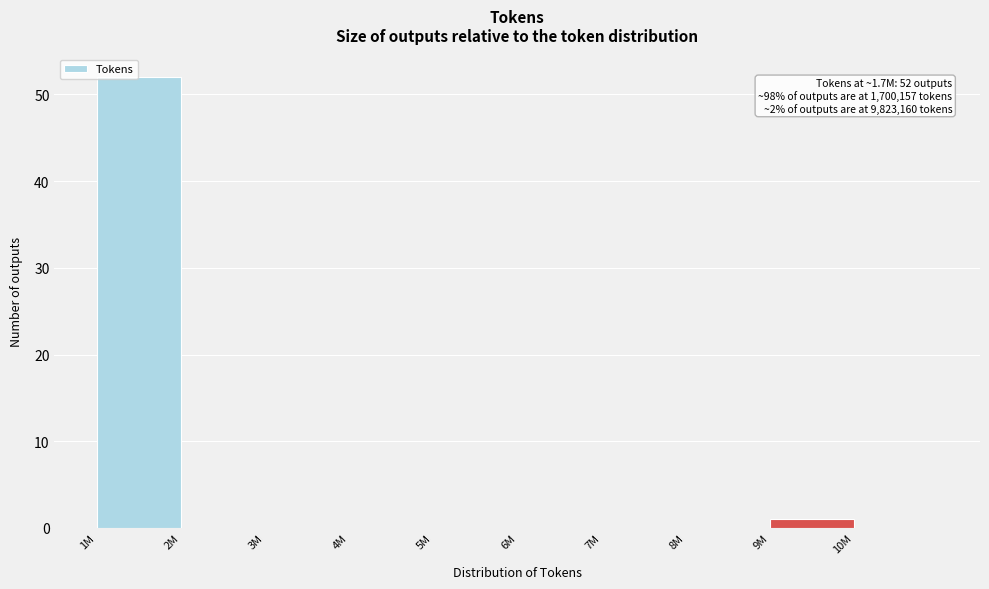

Reading left to right, transcribe all the data shown in this chart.

1M=52	2M=0	3M=0	4M=0	5M=0	6M=0	7M=0	8M=0	9M=1	10M=0